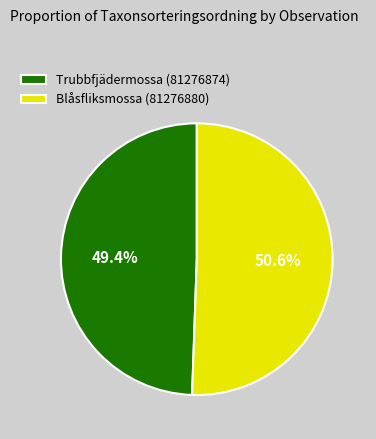

What portion of the pie excludes Blåsfliksmossa (81276880)?

49.4%